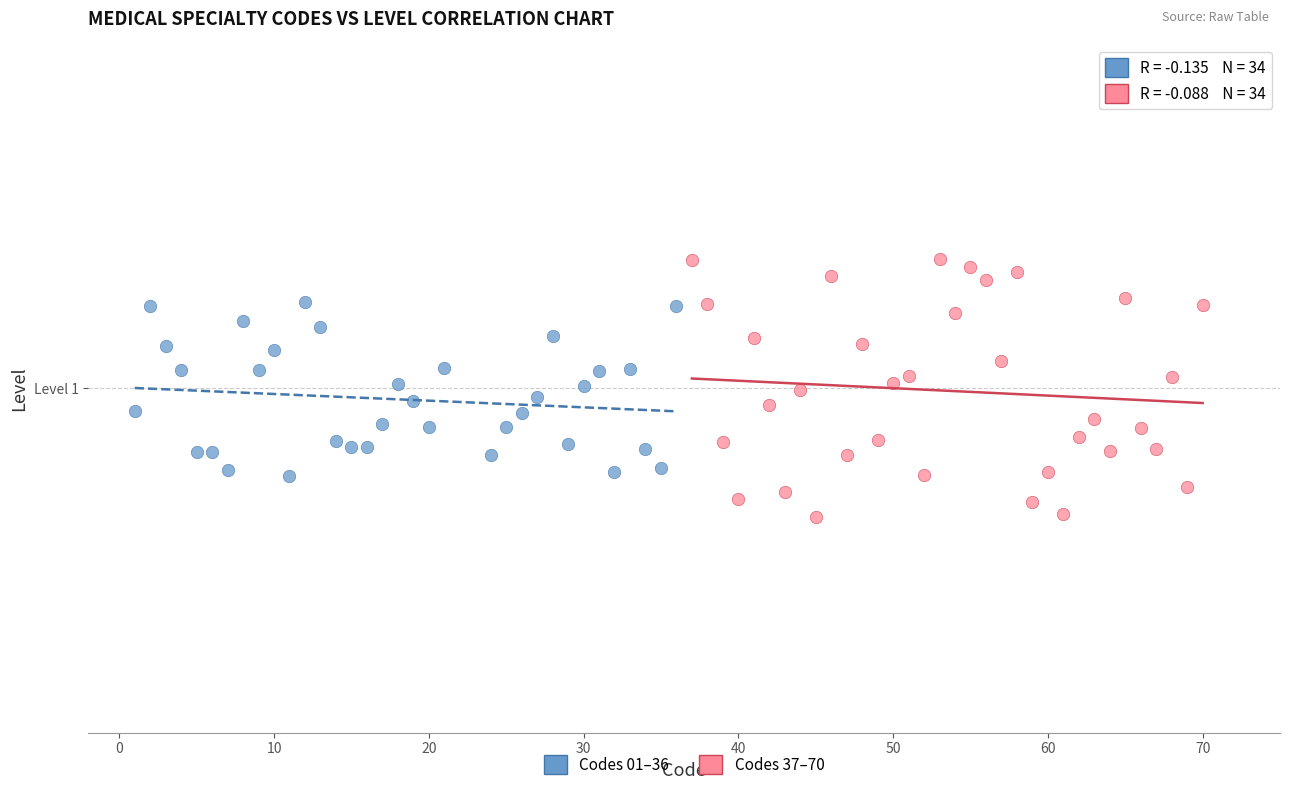

What are all the series names shown in the legend?

Codes 01–36, Codes 37–70